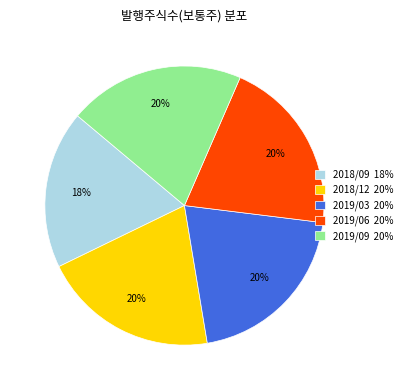

True or false: 2018/09 accounts for 33% of the total.

False